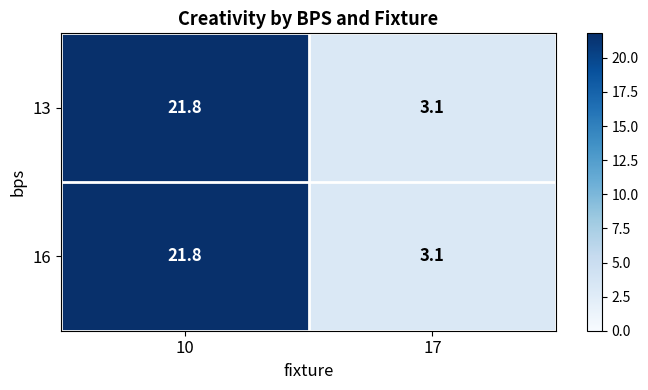

What is the sum of the 16 values at 10 and 17?

24.9